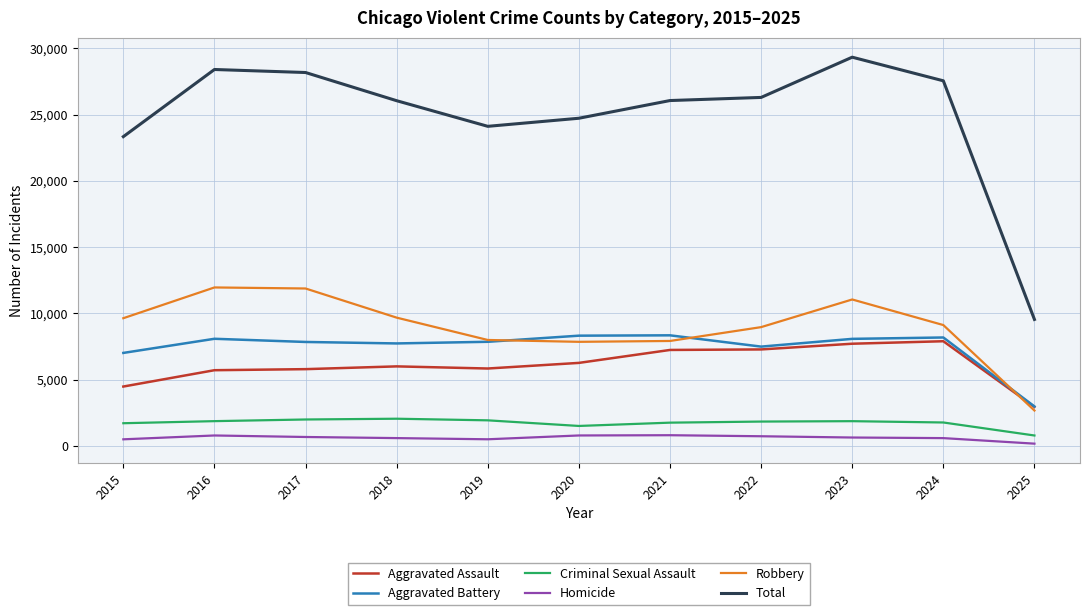

True or false: Aggravated Battery and Homicide cross at least once.

False